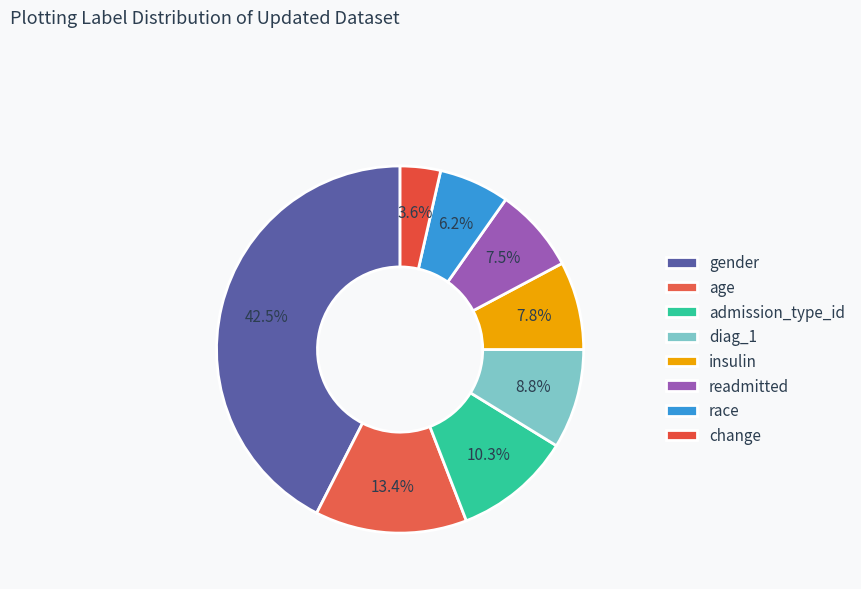

Count the number of slices in the pie.

8